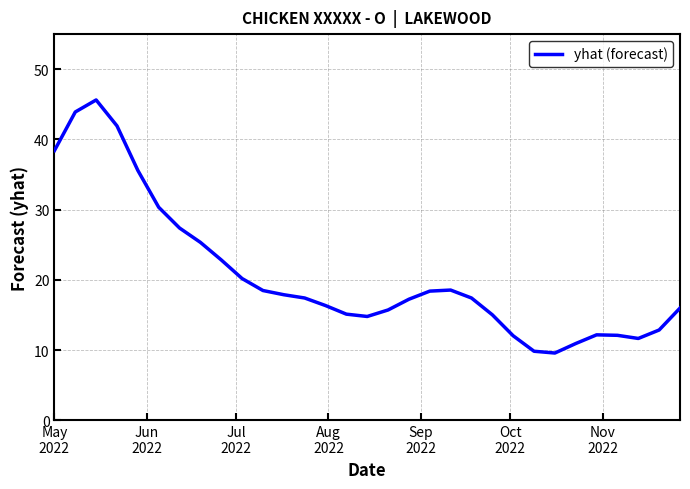

What is the greatest value displayed?

45.6